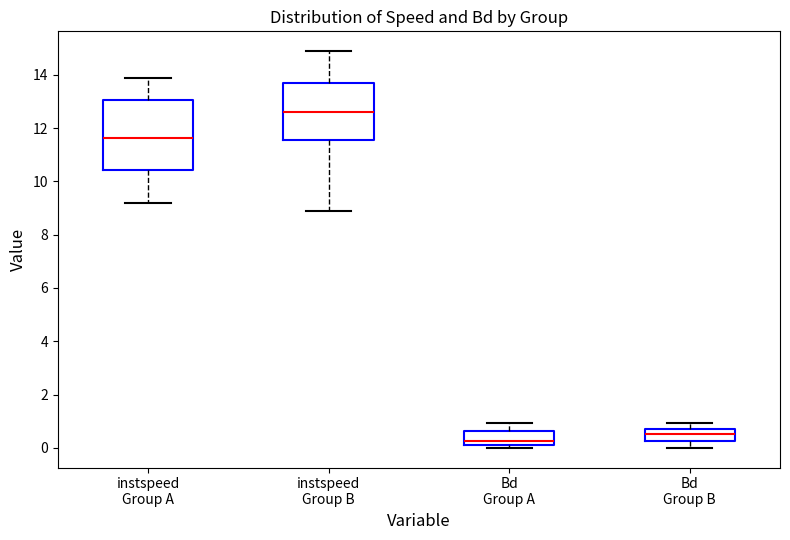

Comparing the boxes themselves (not the whiskers), which one is the tallest?

instspeed Group A